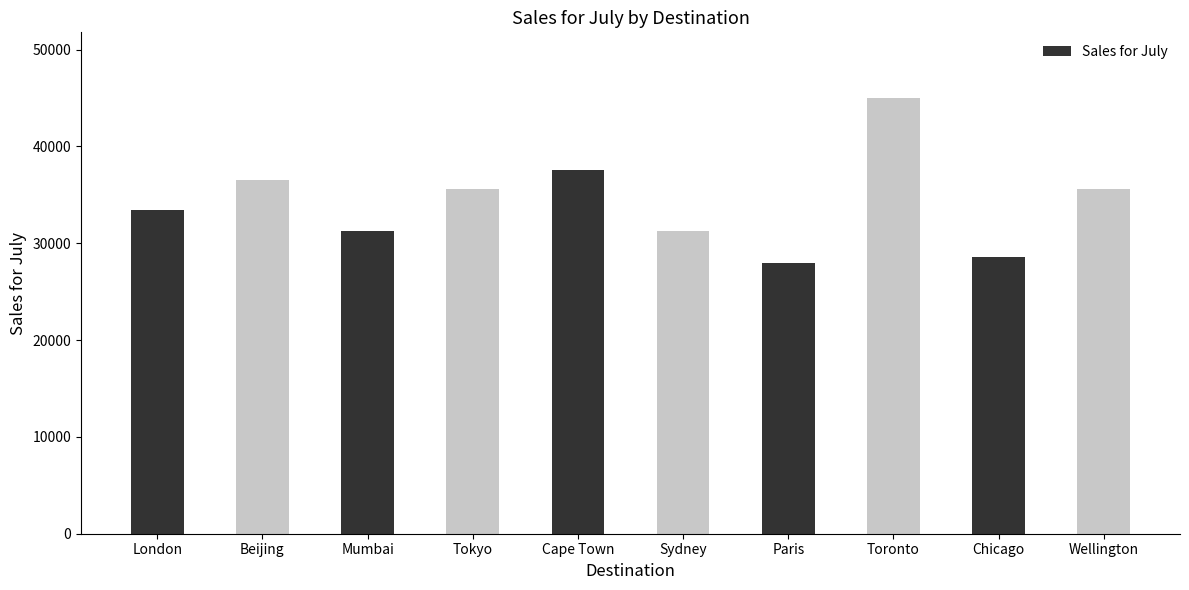

What is the change in value from Tokyo to Toronto?

+9425